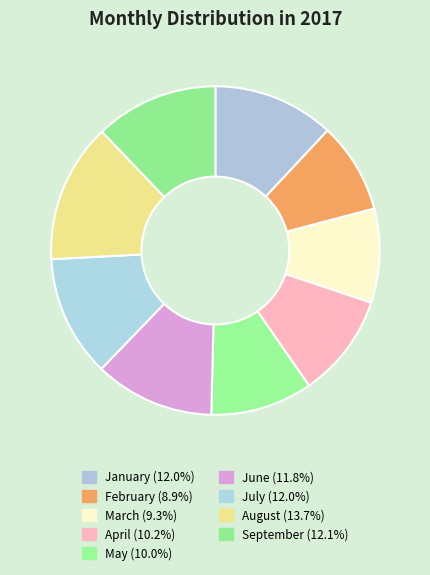

How many slices are in this pie chart?

9